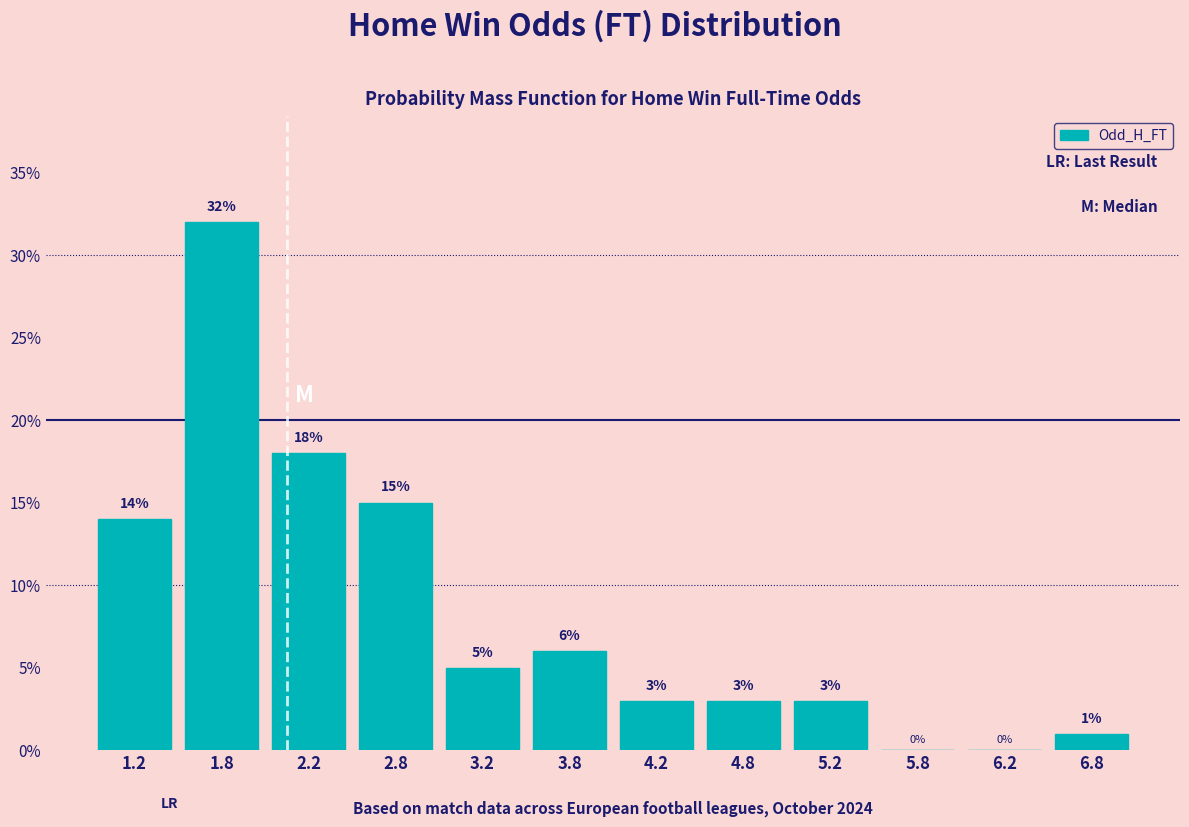

Reading left to right, list every bar in this chart as the range it spans on the x-axis followed by its height.

1.0 to 1.5: 14
1.5 to 2.0: 32
2.0 to 2.5: 18
2.5 to 3.0: 15
3.0 to 3.5: 5
3.5 to 4.0: 6
4.0 to 4.5: 3
4.5 to 5.0: 3
5.0 to 5.5: 3
5.5 to 6.0: 0
6.0 to 6.5: 0
6.5 to 7.0: 1